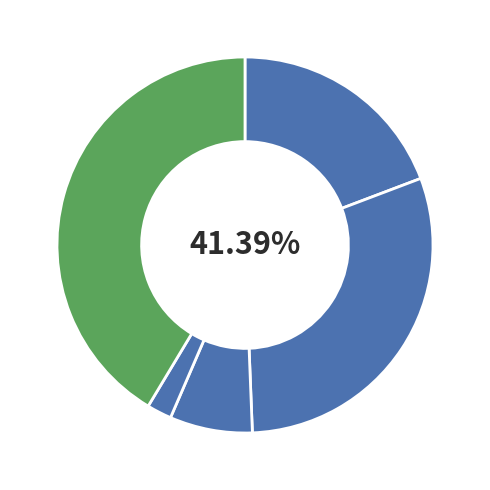

Count the number of slices in the pie.

5